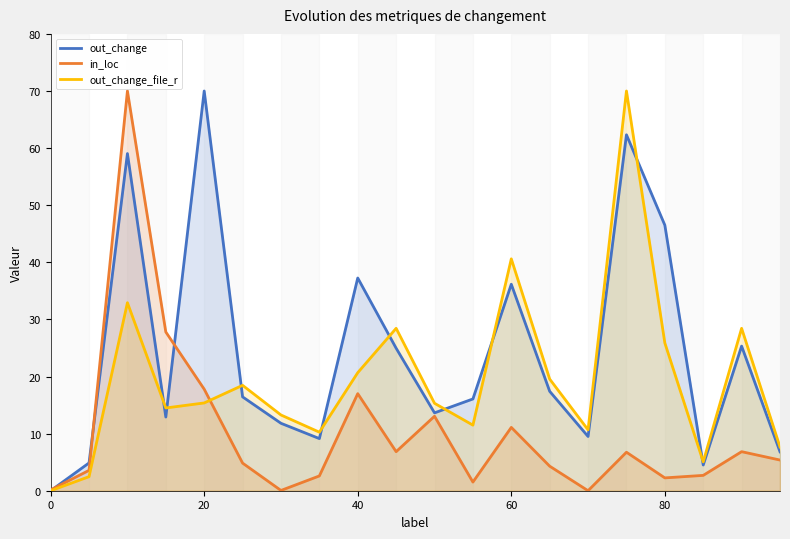

What is the sum of all in_loc values?

204.4